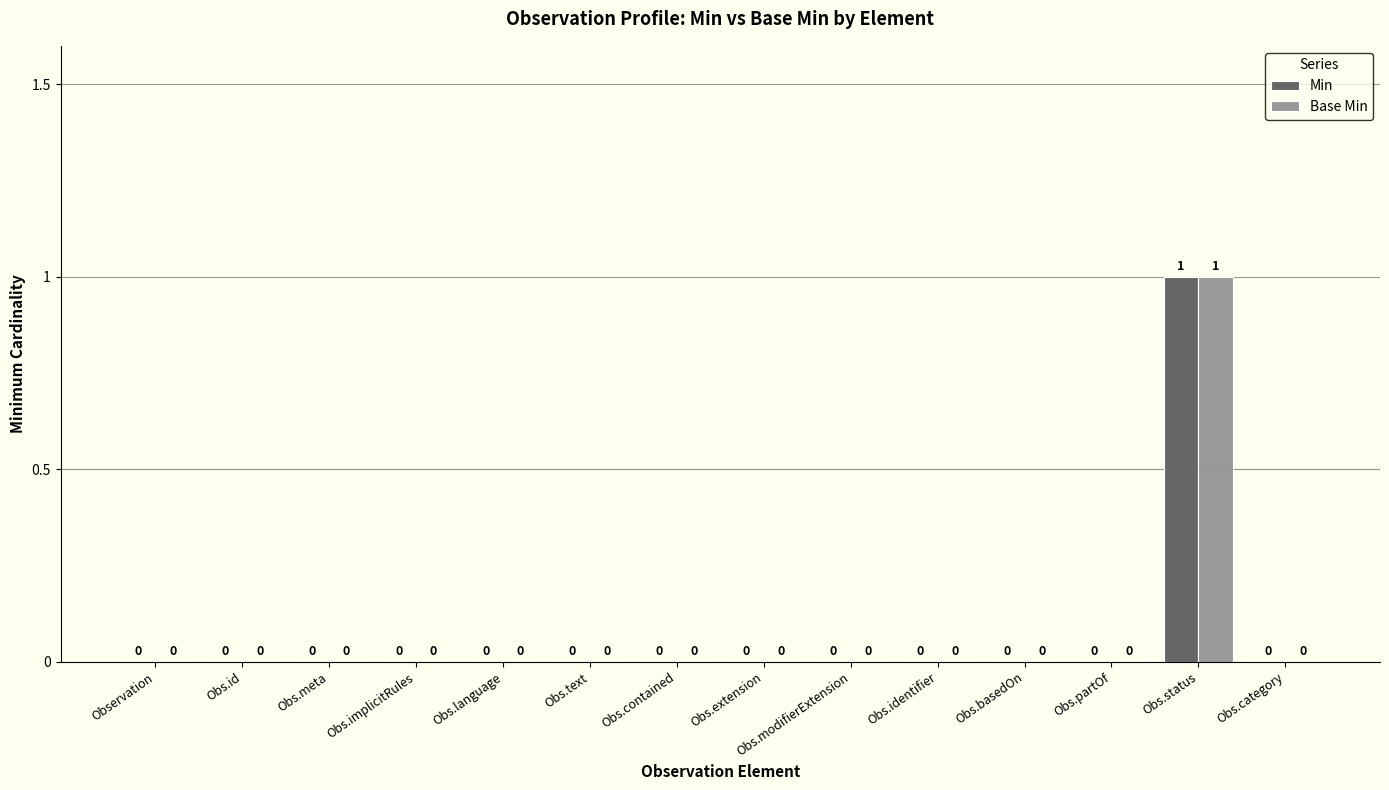

At which category is the sum across all series the highest?

Obs.status